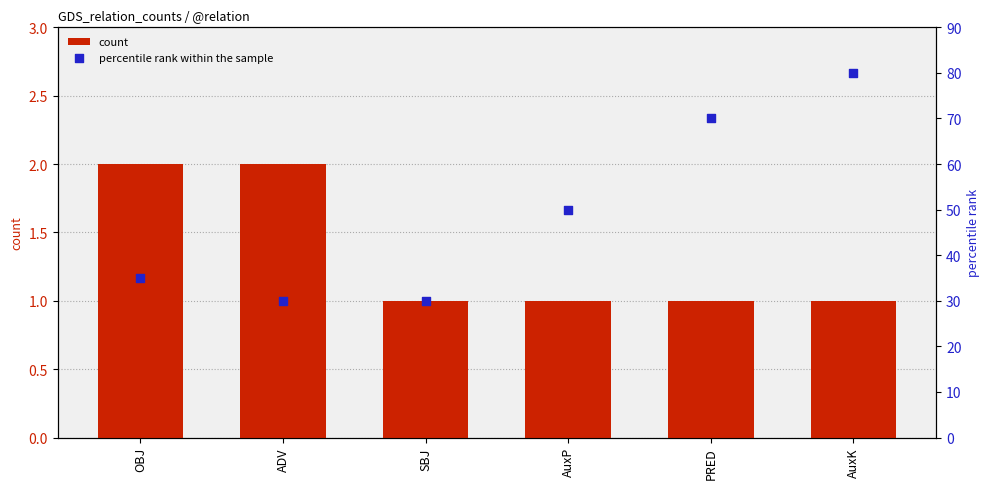

Which series has the widest spread of Y values?

percentile rank within the sample